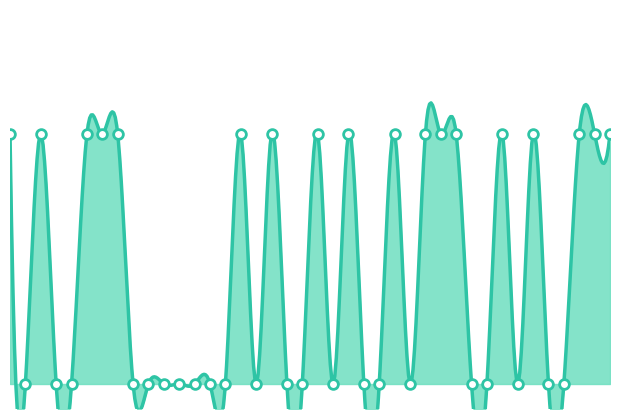

The value at 25 is 1. True or false?

True